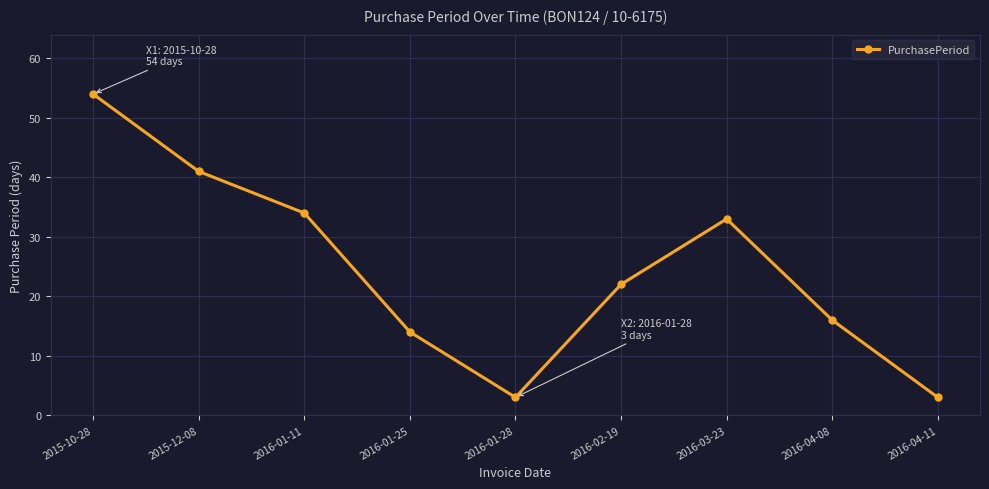

Which category has the highest value across all series?

2015-10-28